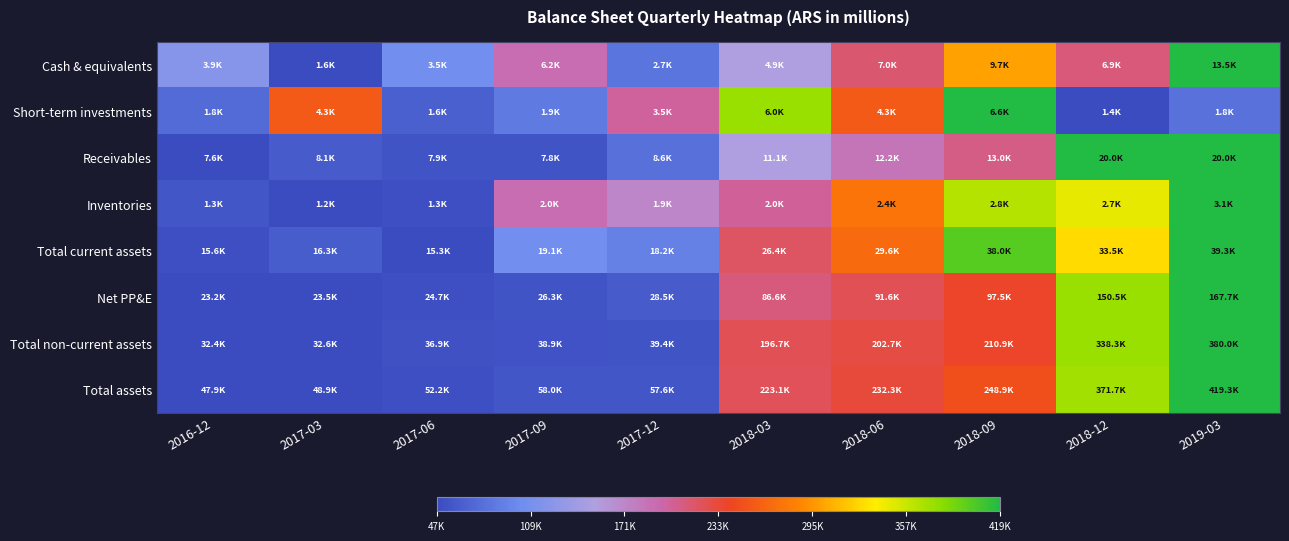

At which category does the chart reach its peak across all series?

2019-03